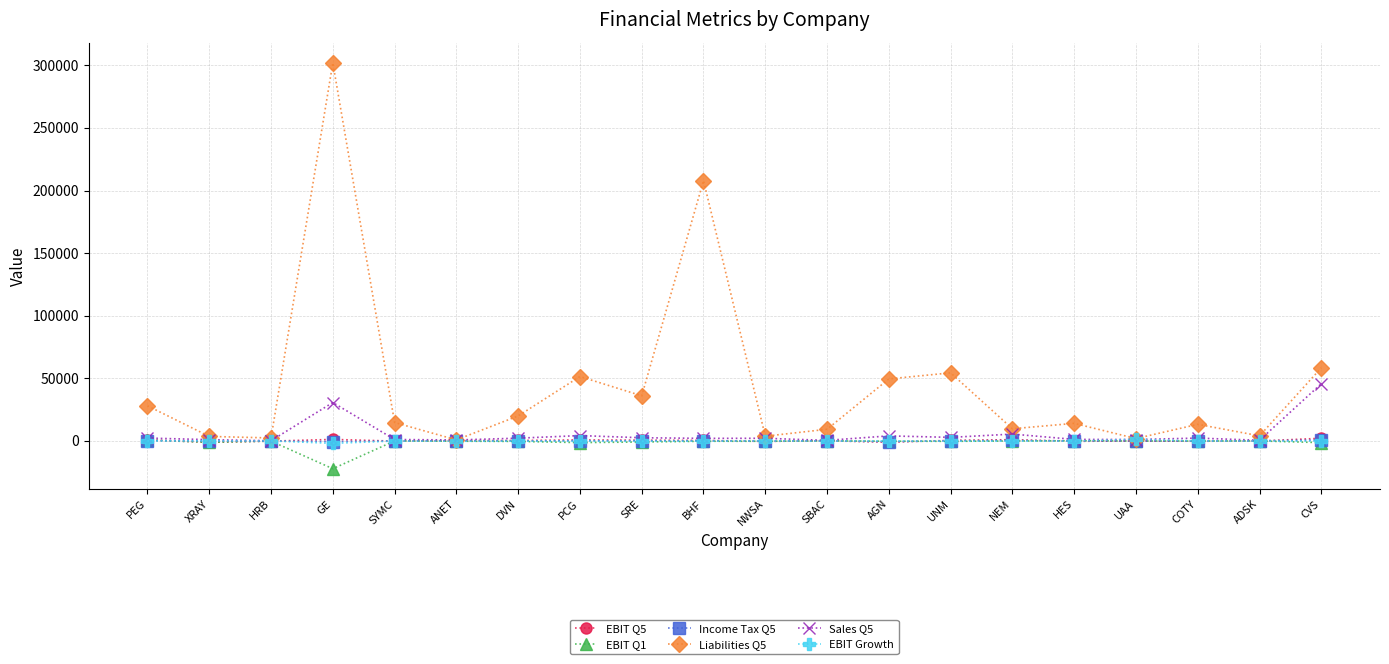

True or false: Liabilities Q5 has a value of 54503.9 at SRE.

False